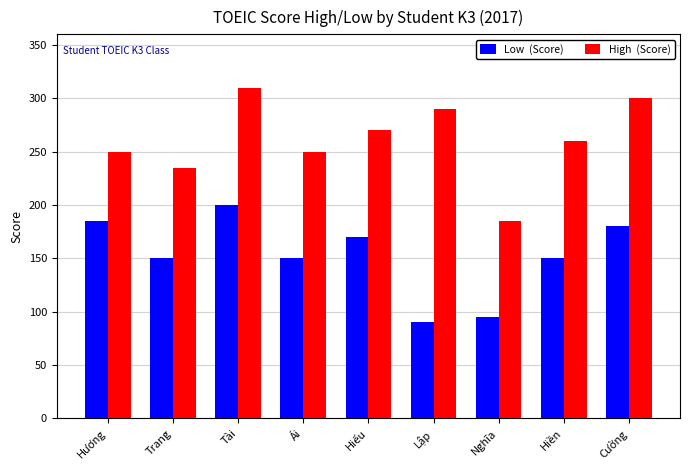

What is the total value across all series at Nghĩa?

280